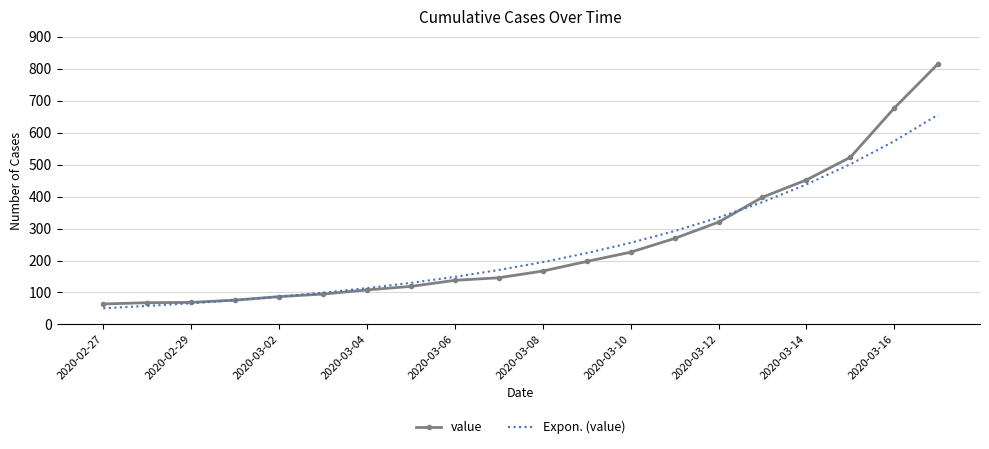

What is the smallest value displayed?

50.6